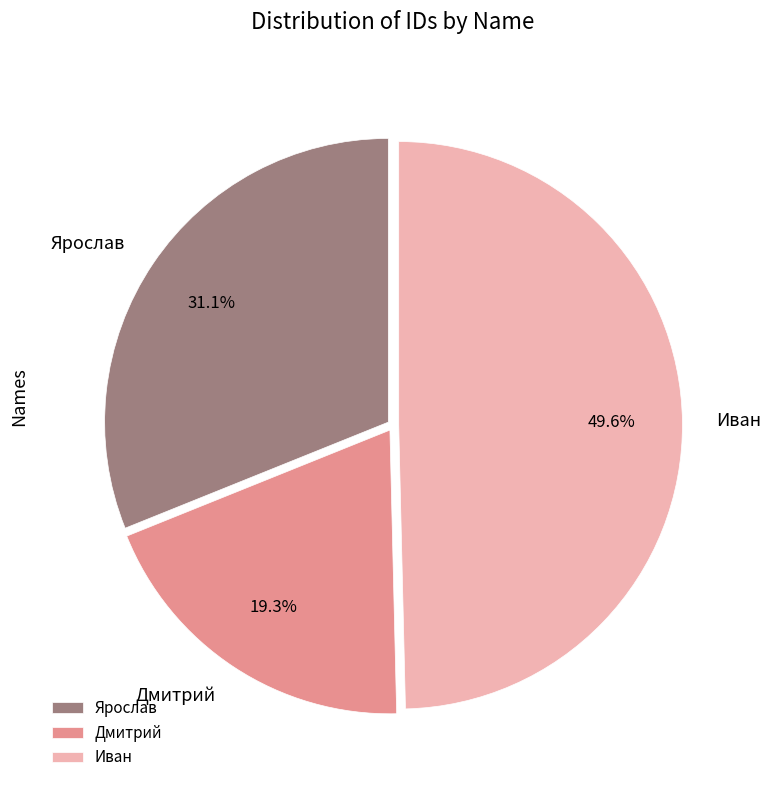

Which has a higher value, Дмитрий or Иван?

Иван